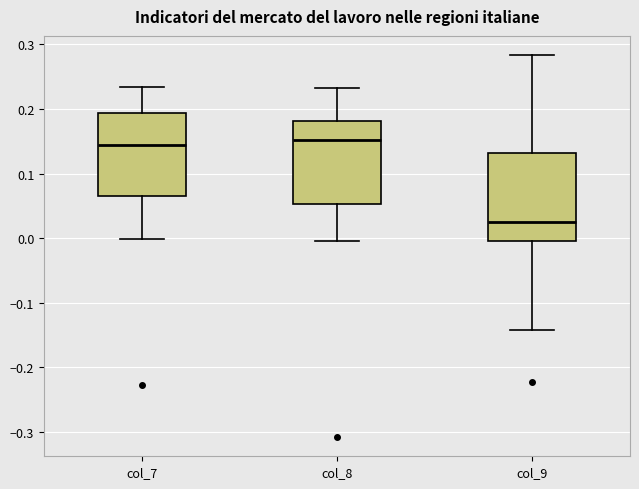

Which box has the lowest median line?

col_9